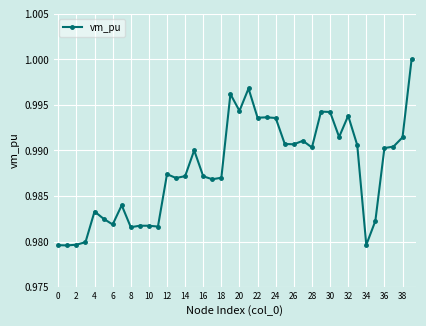

How many lines are shown in the chart?

1